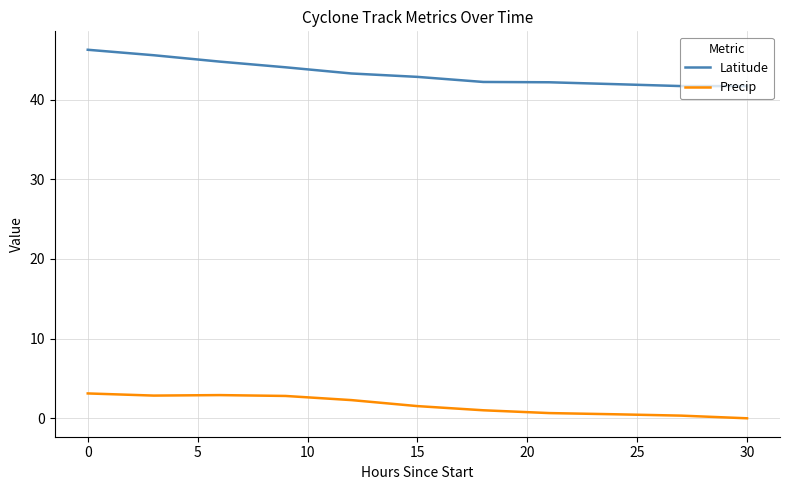

True or false: Precip and Latitude cross at least once.

False